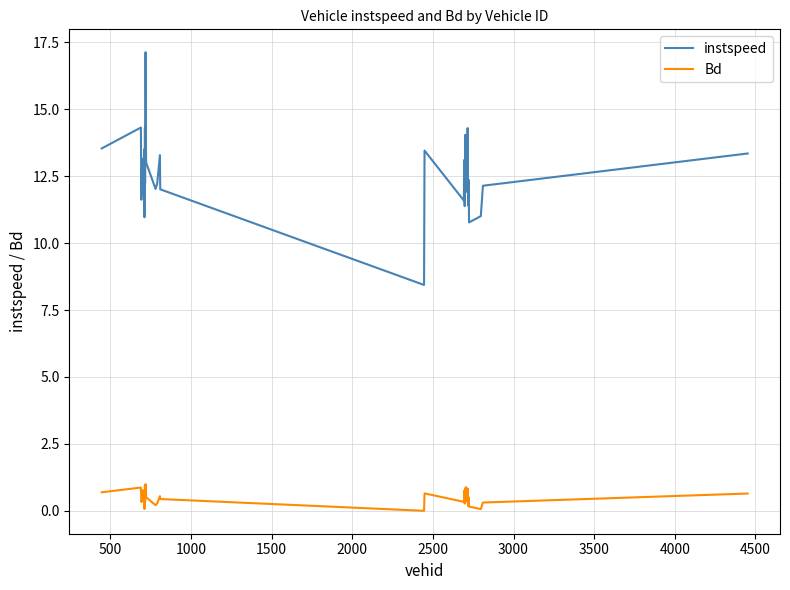

True or false: instspeed and Bd cross at least once.

False